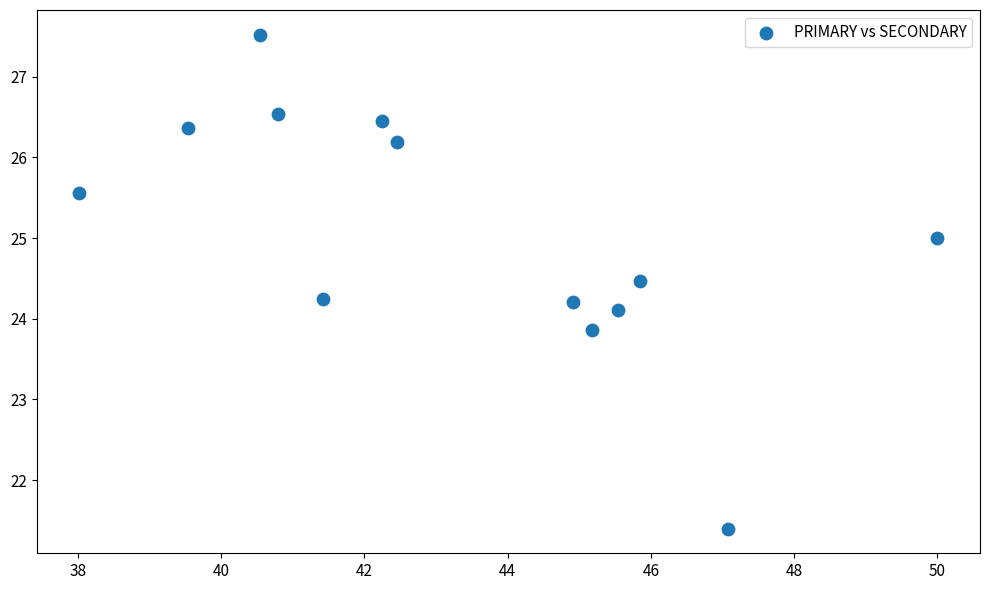

What is the range of Y values (max minus min)?

6.1